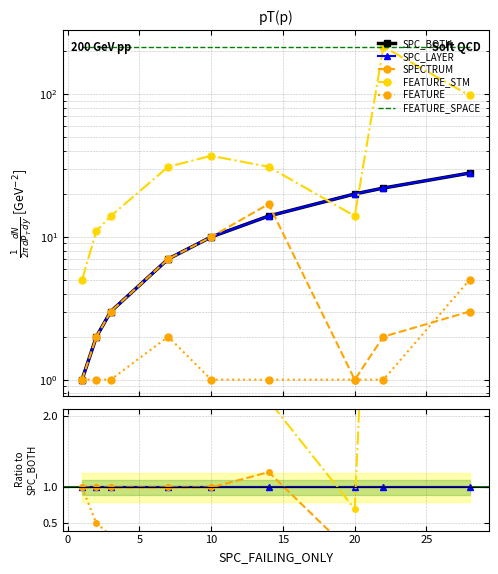

What value does the FEATURE series have at 20?

1